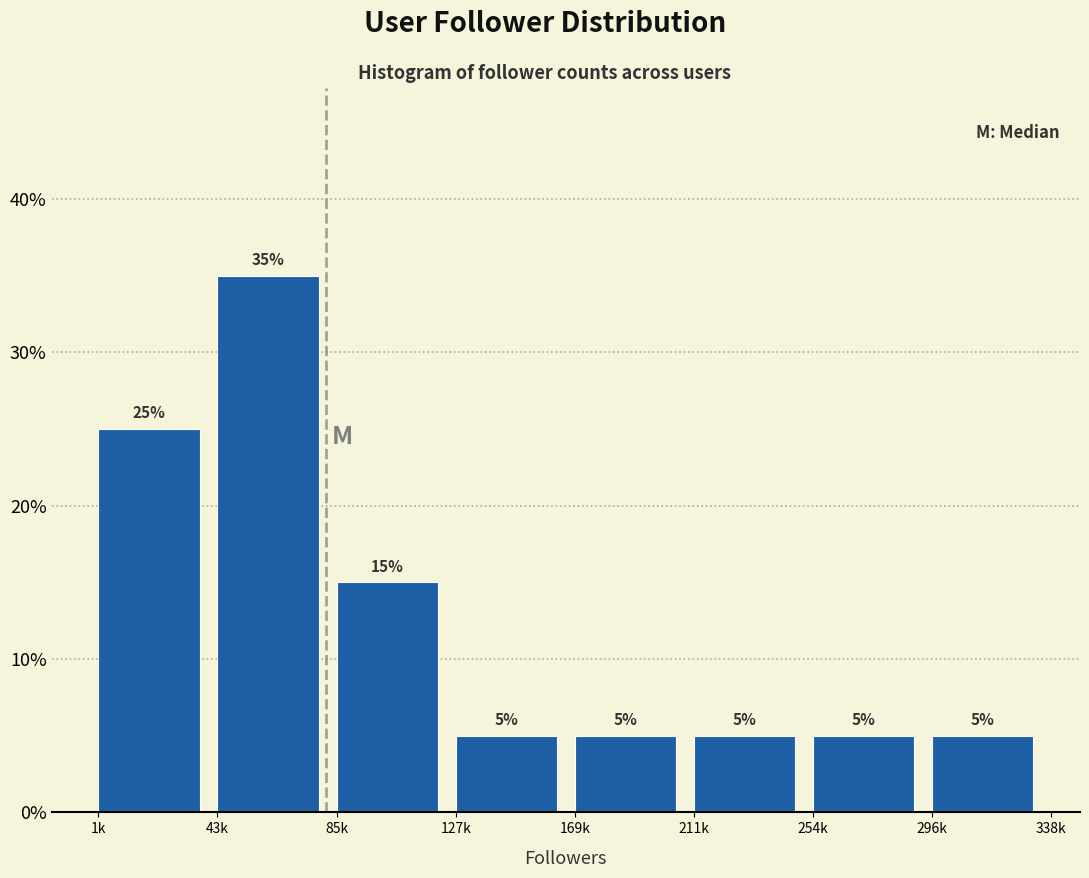

Reading right to left, what are all the values shown in this chart?

5	5	5	5	5	15	35	25